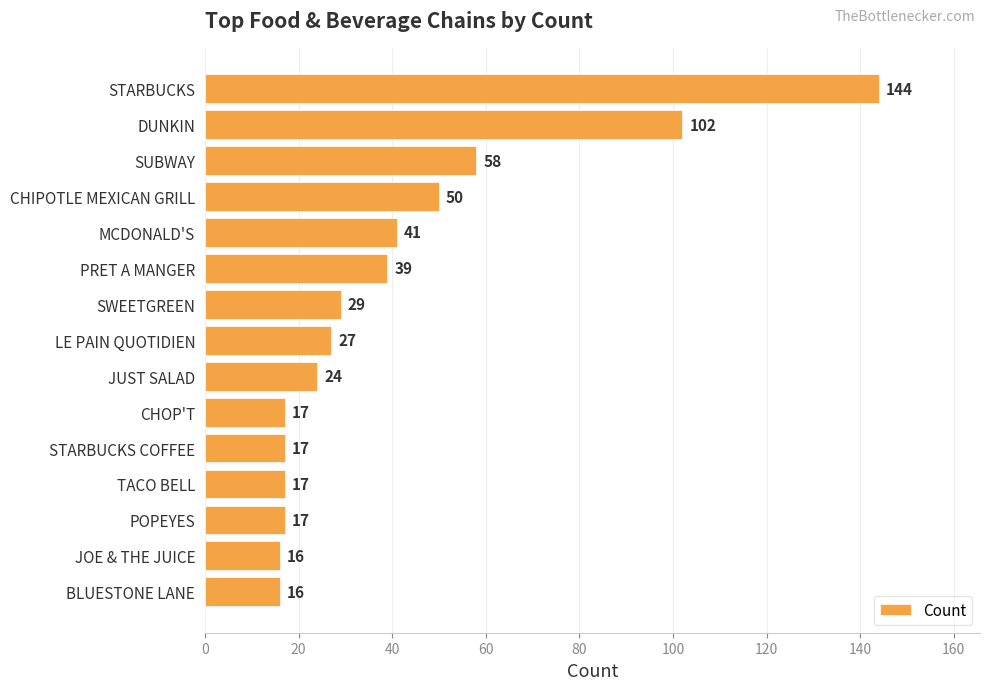

What is the difference between the values at TACO BELL and PRET A MANGER?

22